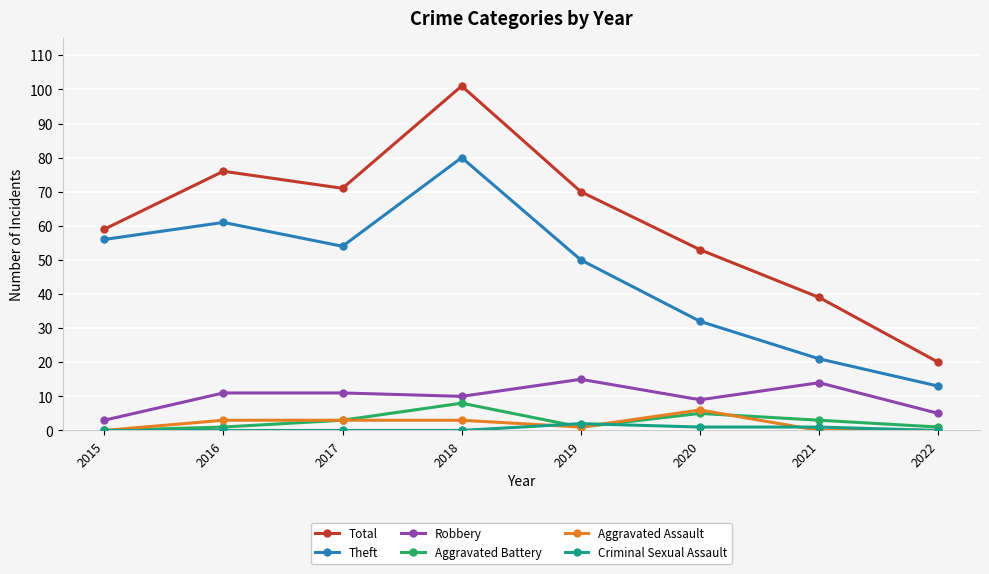

What is the total value across all series at 2021?

78